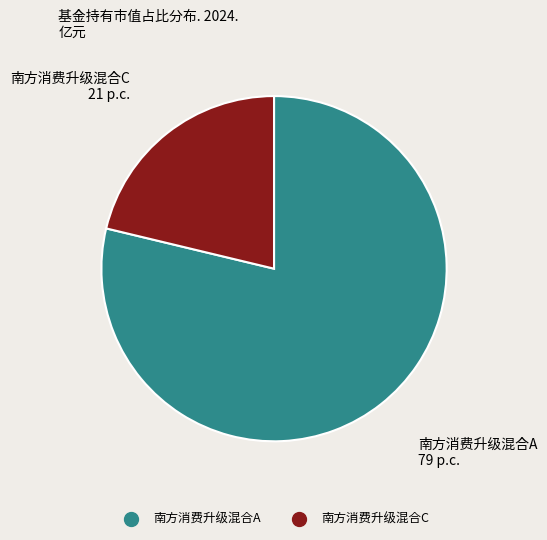

Rank the categories by value from highest to lowest.

南方消费升级混合A, 南方消费升级混合C